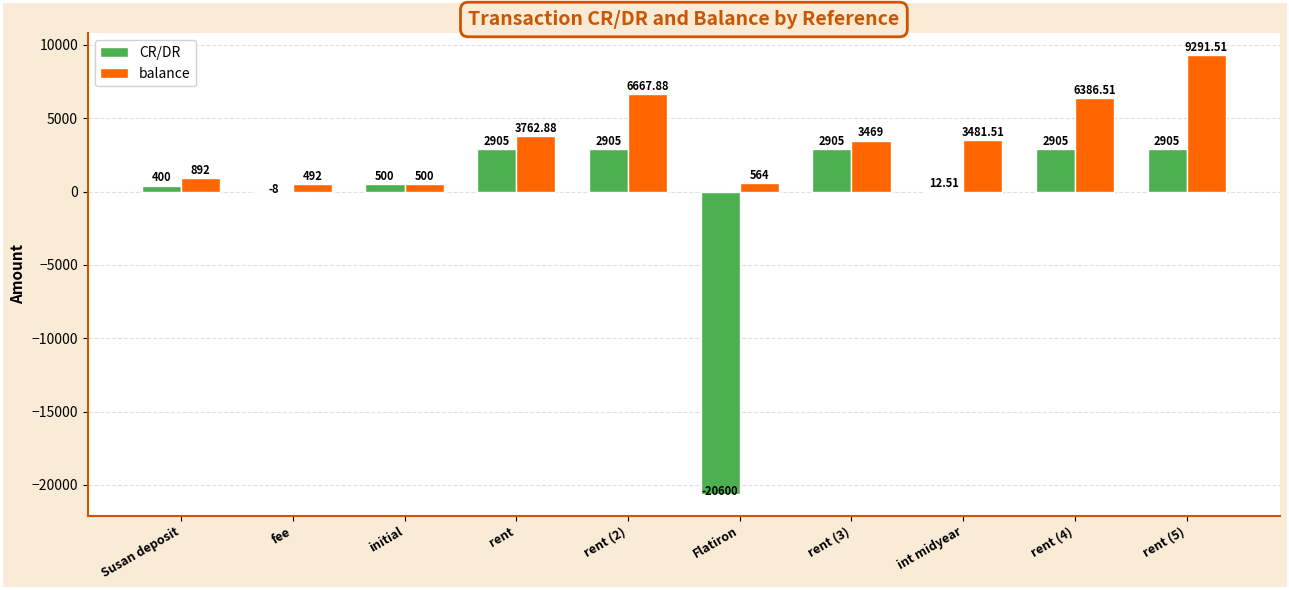

What is the sum of the balance values at fee and rent (3)?

3961.0